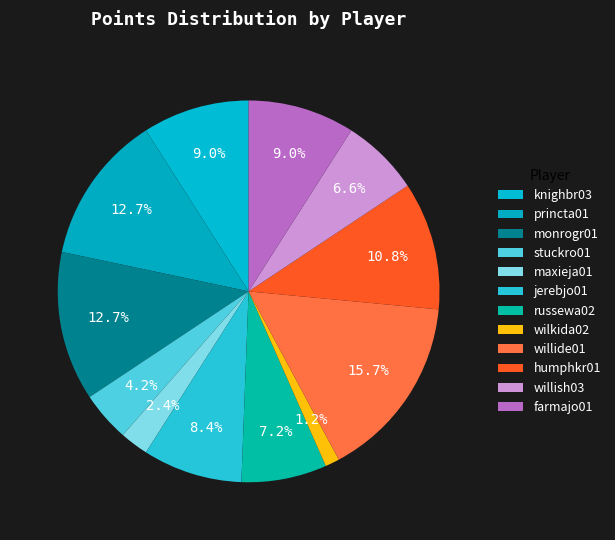

How many slices are in this pie chart?

12